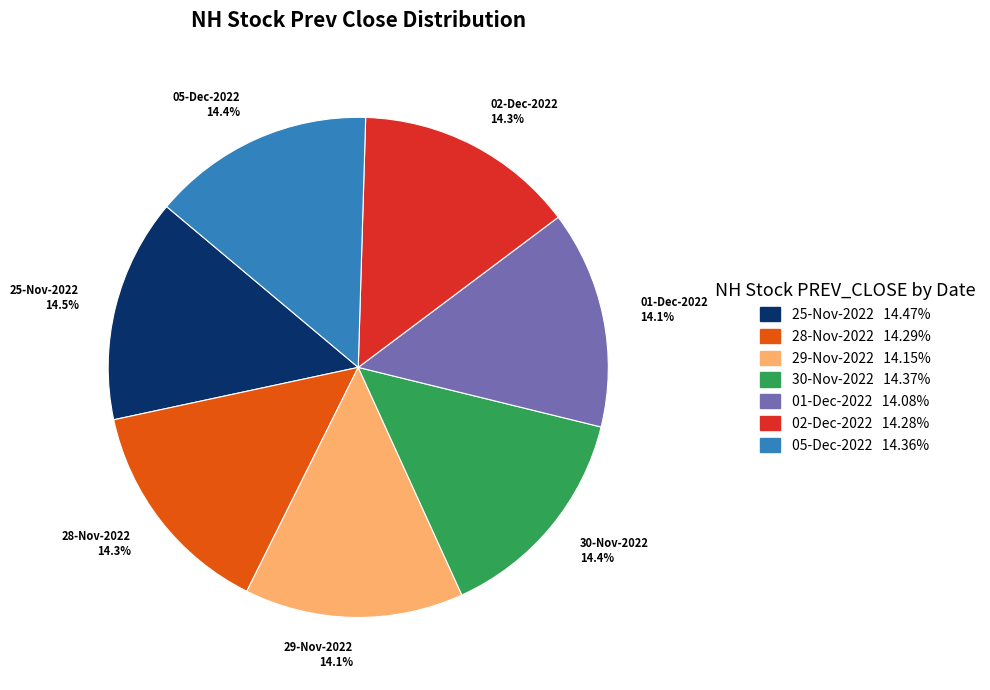

Is there any slice that represents more than half of the pie?

No